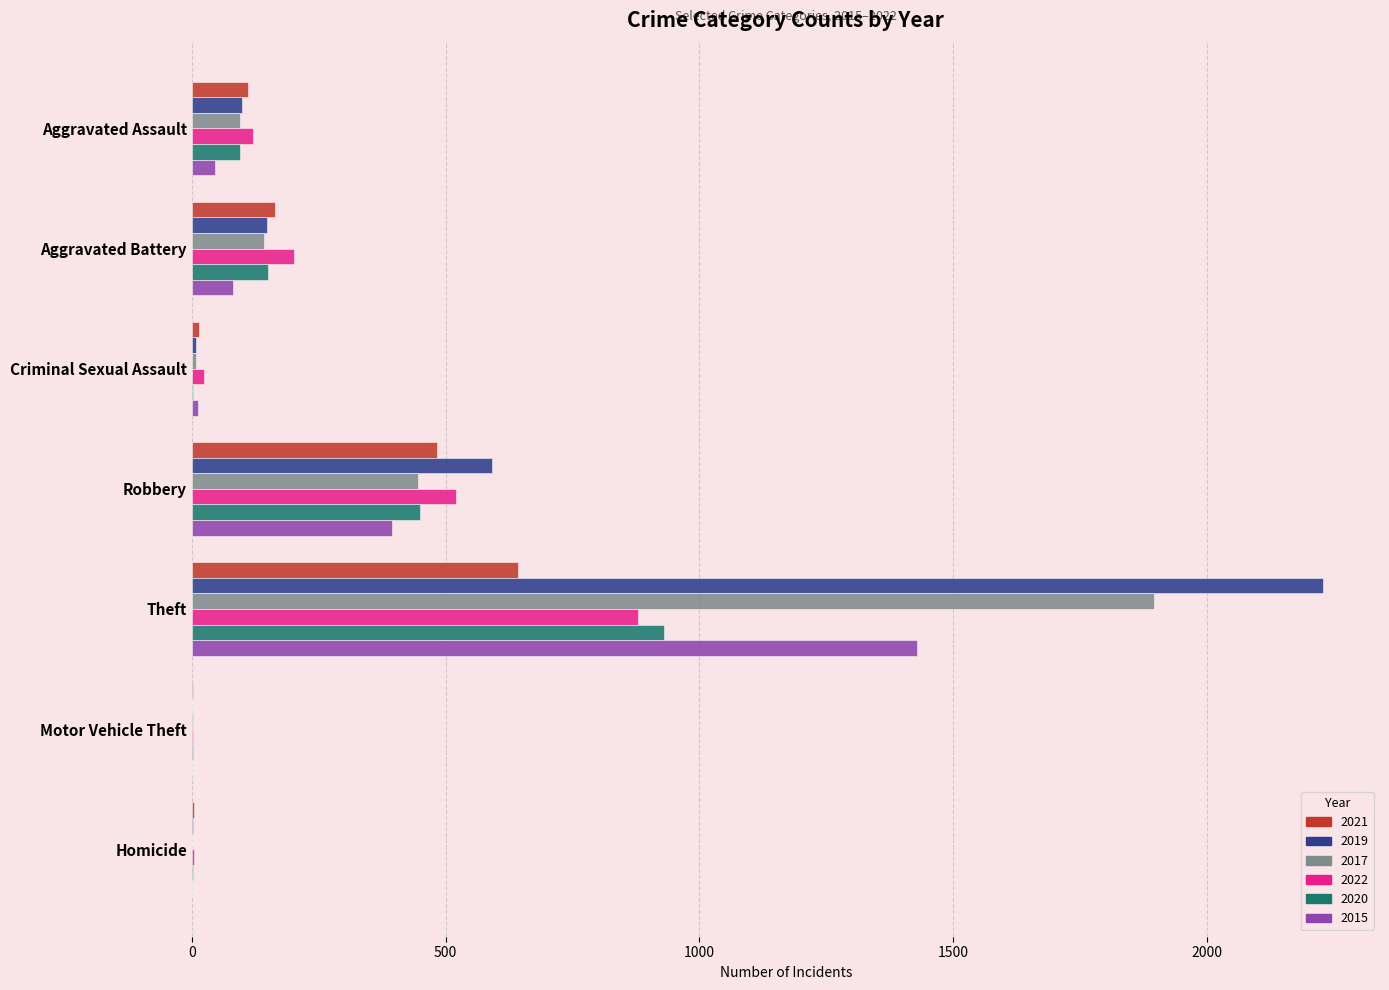

Is it true that 2021 equals 163 at Aggravated Battery?

True